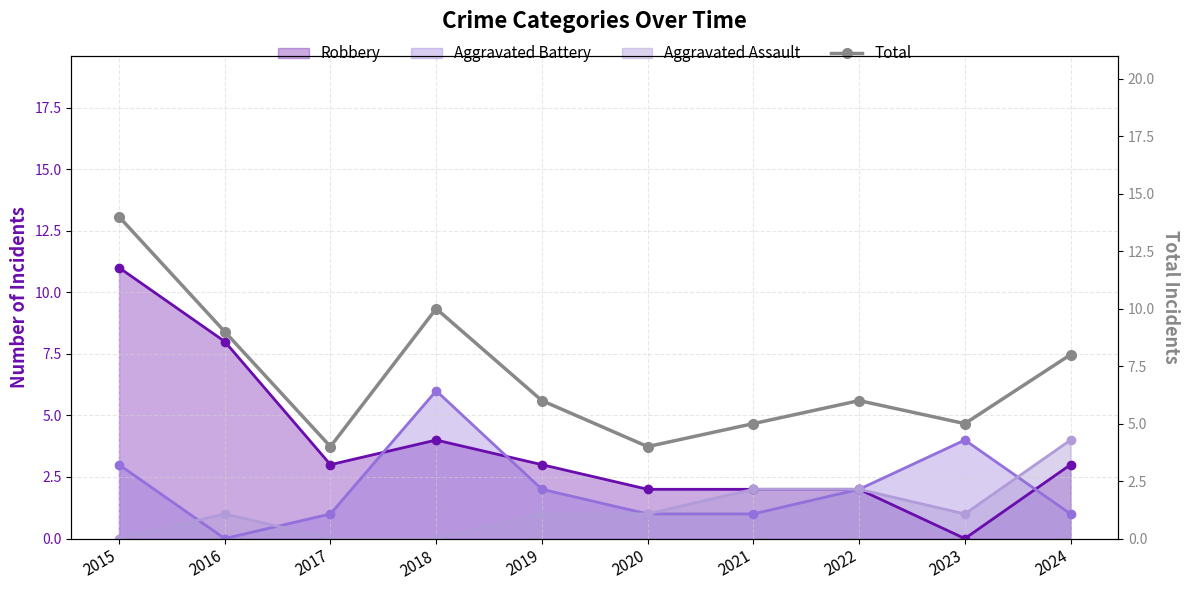

List the labels in order of value, smallest first.

2017, 2020, 2021, 2023, 2019, 2022, 2024, 2016, 2018, 2015